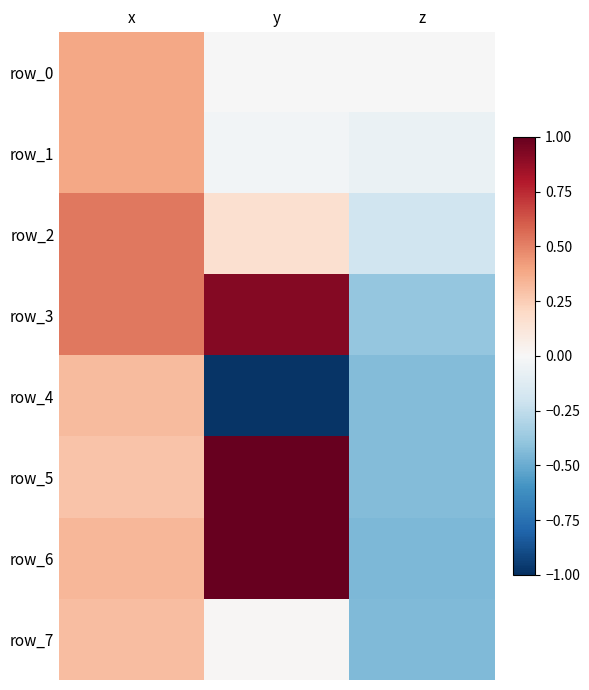

Between y and z, which series saw the biggest shift?

row_6